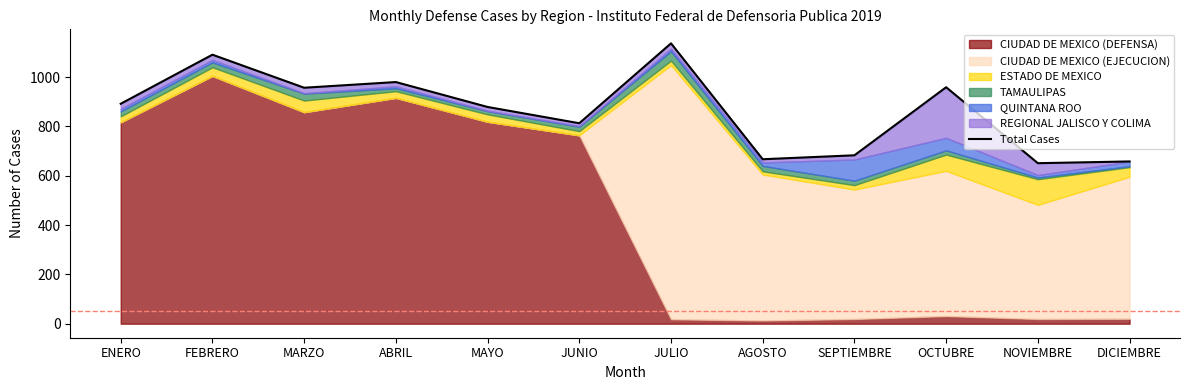

Which category has the highest value across all series?

JULIO